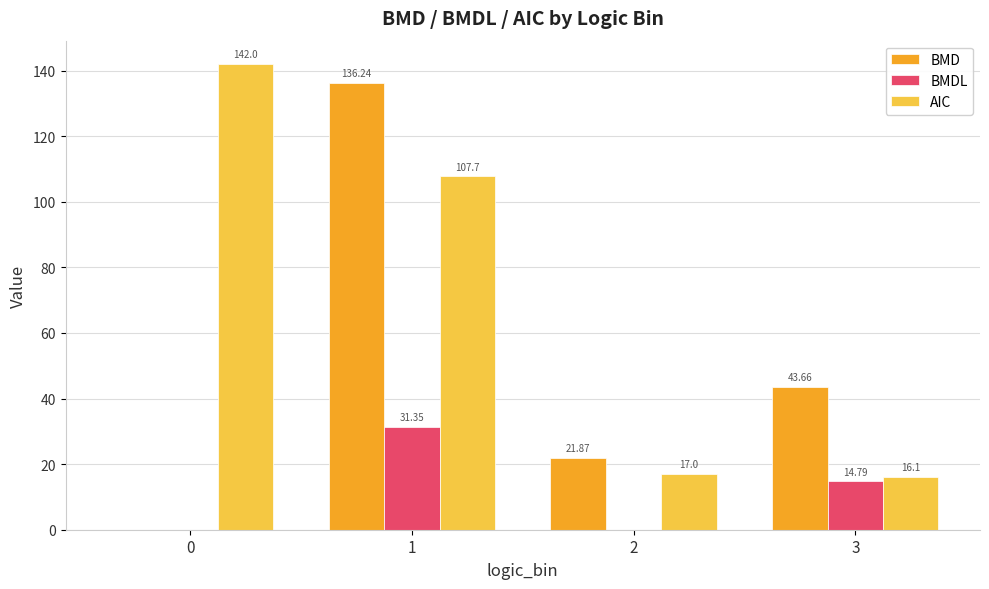

Between 0 and 2, which series saw the biggest shift?

AIC